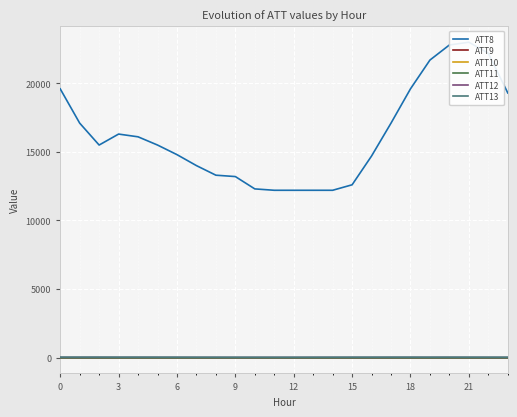

True or false: ATT8 has more than 2 interior local peaks.

False